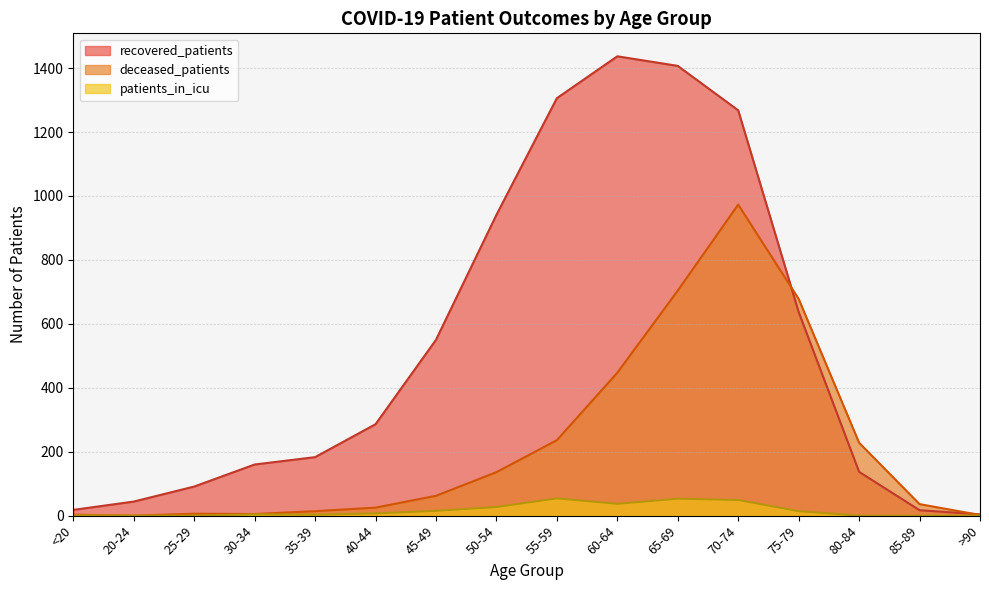

Which category has the highest value across all series?

60-64